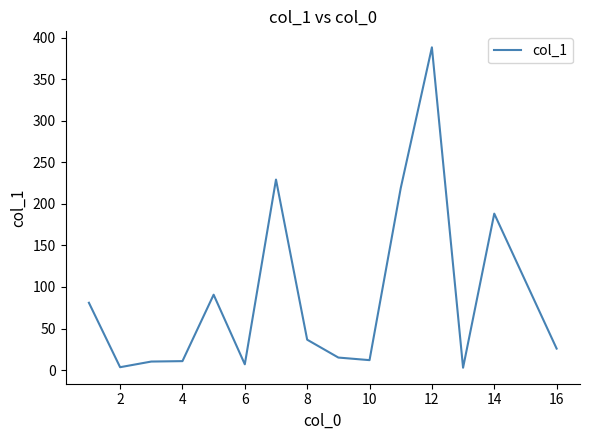

What is the difference between the maximum and minimum values?

385.3